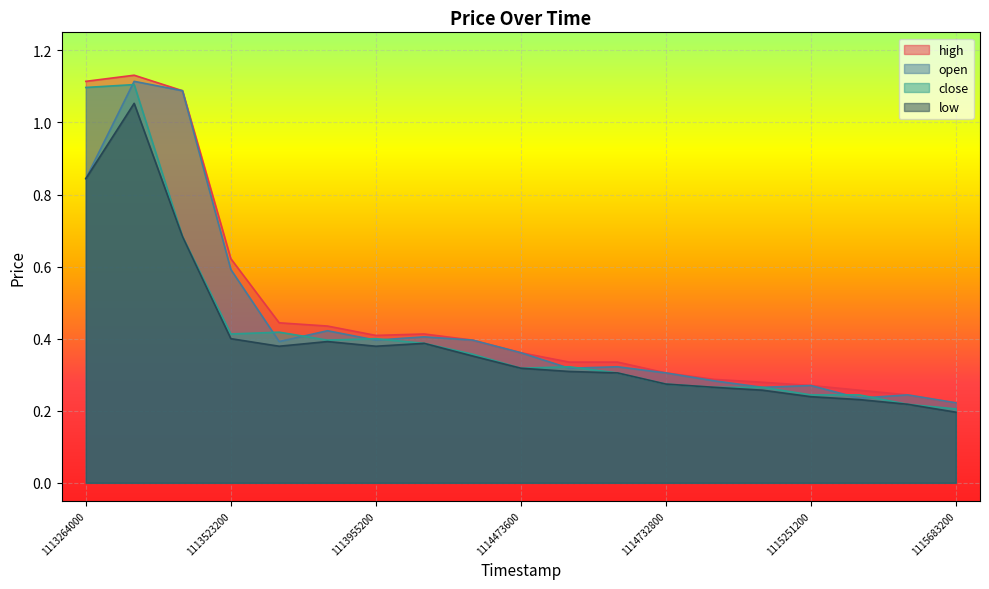

Rank the series by their maximum value, from highest to lowest.

high, open, close, low